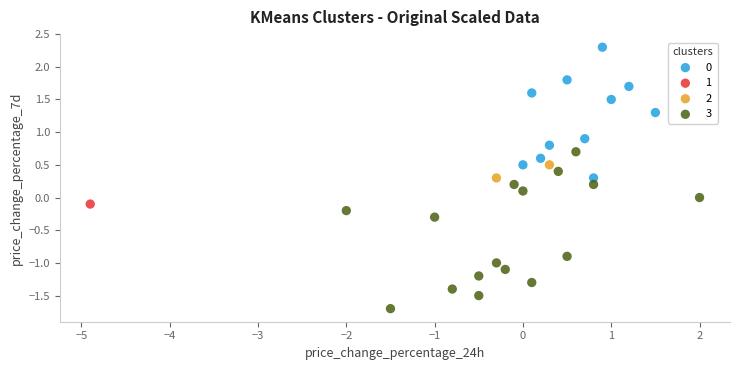

Which series contains the highest Y value?

0